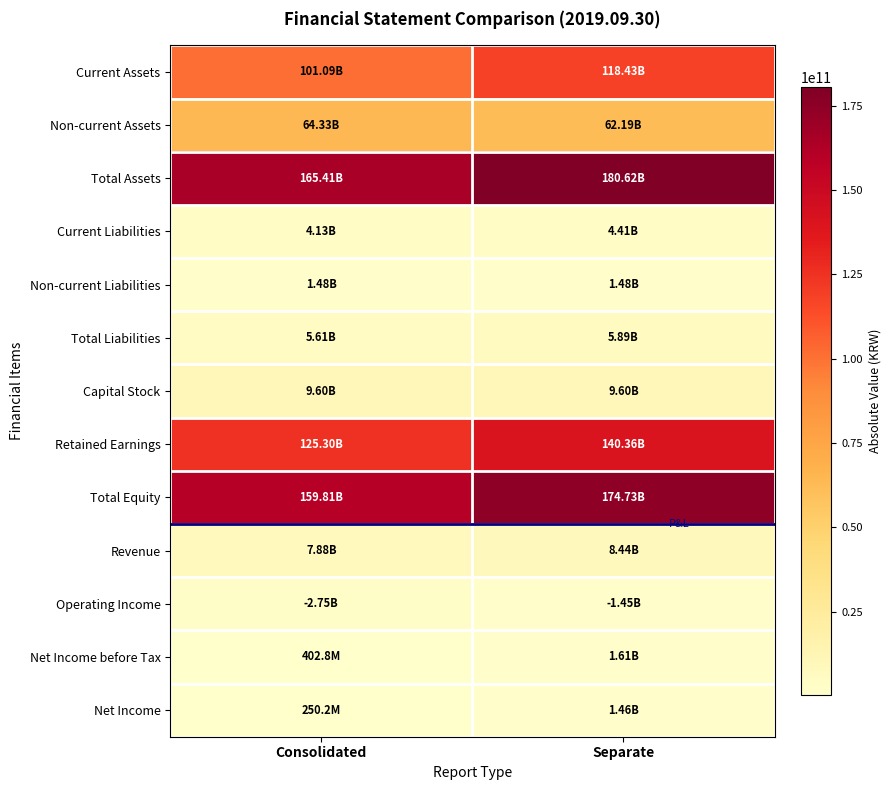

Count the number of data series in this chart.

13